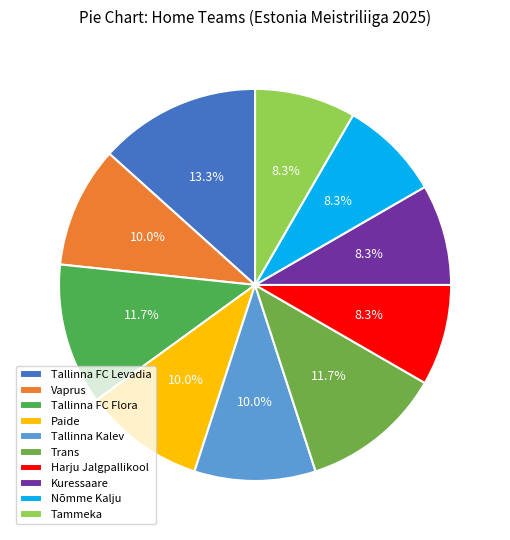

What is the ratio of the value at Tallinna FC Levadia to the value at Nõmme Kalju?

1.6